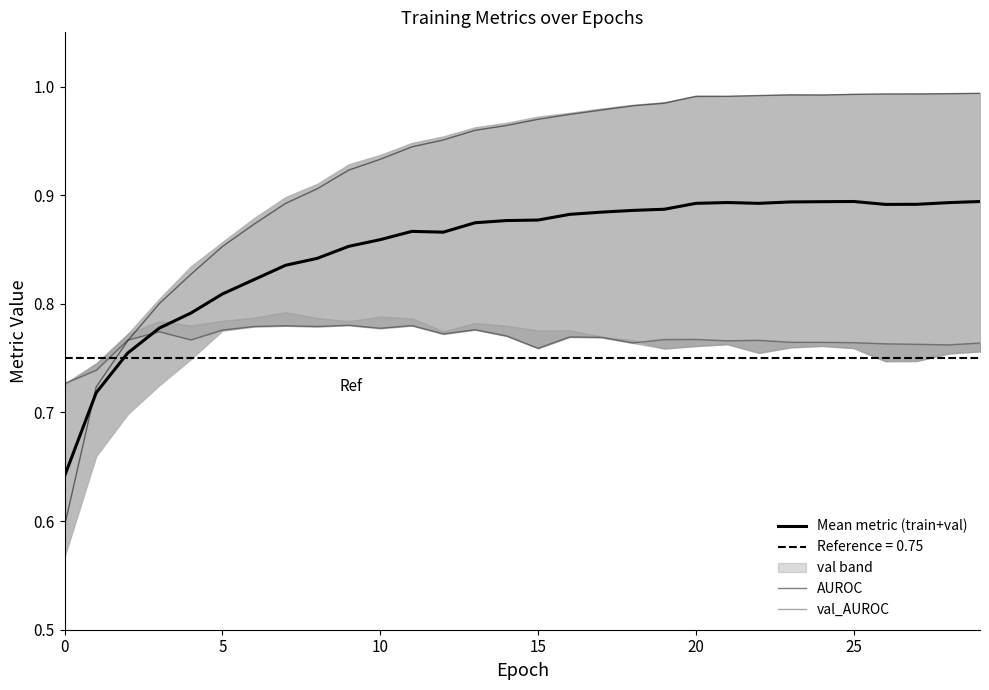

Reading right to left, what are all the values shown in this chart?

Mean metric (train+val): 0.9	0.9	0.9	0.9	0.9	0.9	0.9	0.9	0.9	0.9	0.9	0.9	0.9	0.9	0.9	0.9	0.9	0.9	0.9	0.9	0.9	0.8	0.8	0.8	0.8	0.8	0.8	0.8	0.7	0.6
AUROC: 1.0	1.0	1.0	1.0	1.0	1.0	1.0	1.0	1.0	1.0	1.0	1.0	1.0	1.0	1.0	1.0	1.0	1.0	0.9	0.9	0.9	0.9	0.9	0.9	0.9	0.8	0.8	0.8	0.7	0.6
val_AUROC: 0.8	0.8	0.8	0.8	0.8	0.8	0.8	0.8	0.8	0.8	0.8	0.8	0.8	0.8	0.8	0.8	0.8	0.8	0.8	0.8	0.8	0.8	0.8	0.8	0.8	0.8	0.8	0.8	0.7	0.7